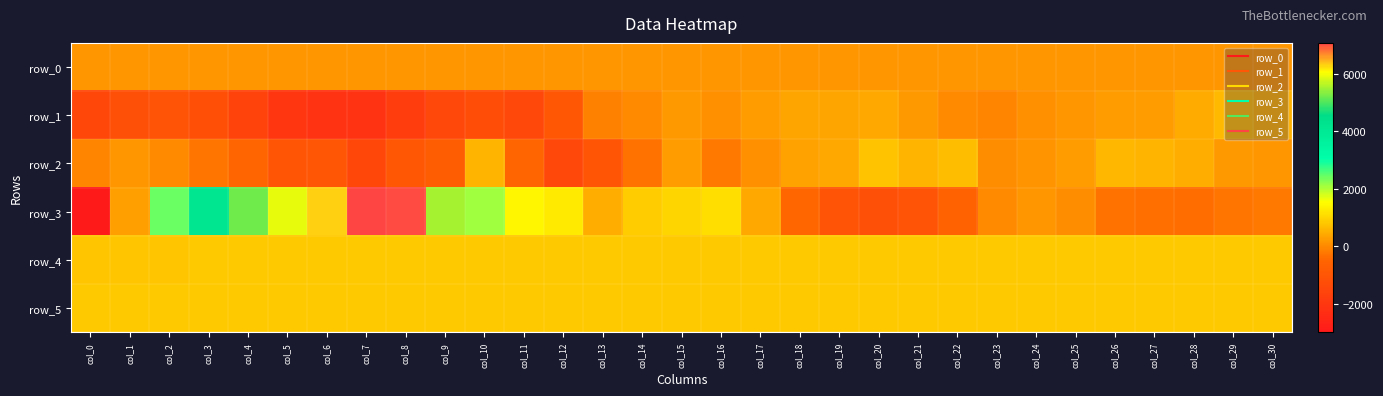

Which label corresponds to the smallest value in the chart?

col_0